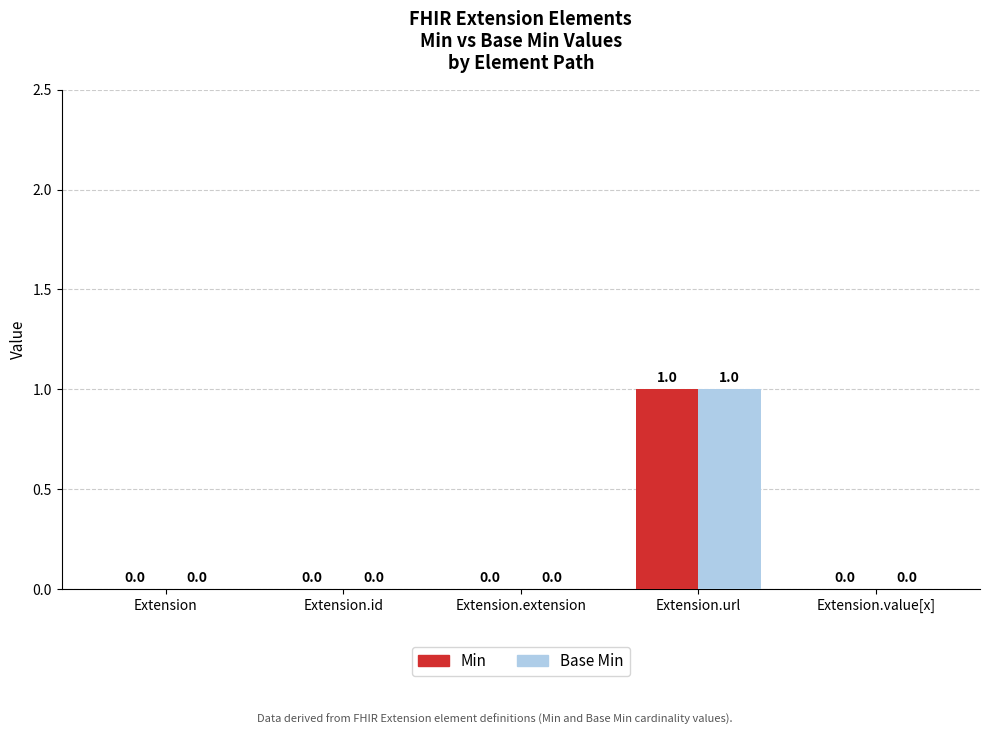

Count the Min values in the range 0 to 1.

5